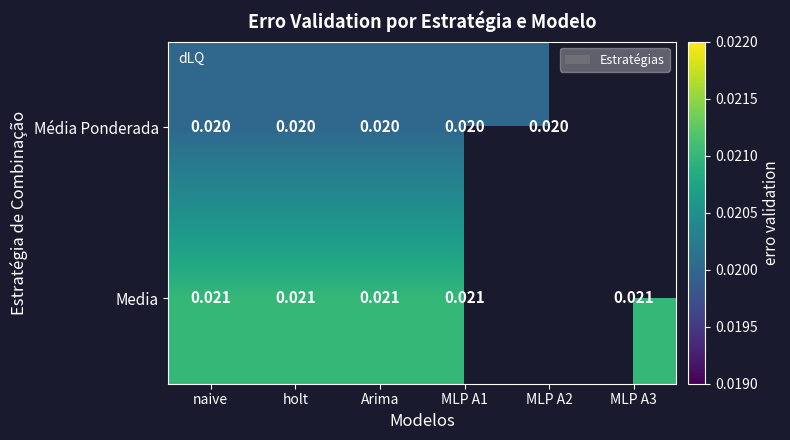

Rank the series at holt from highest to lowest value.

Media, Média Ponderada